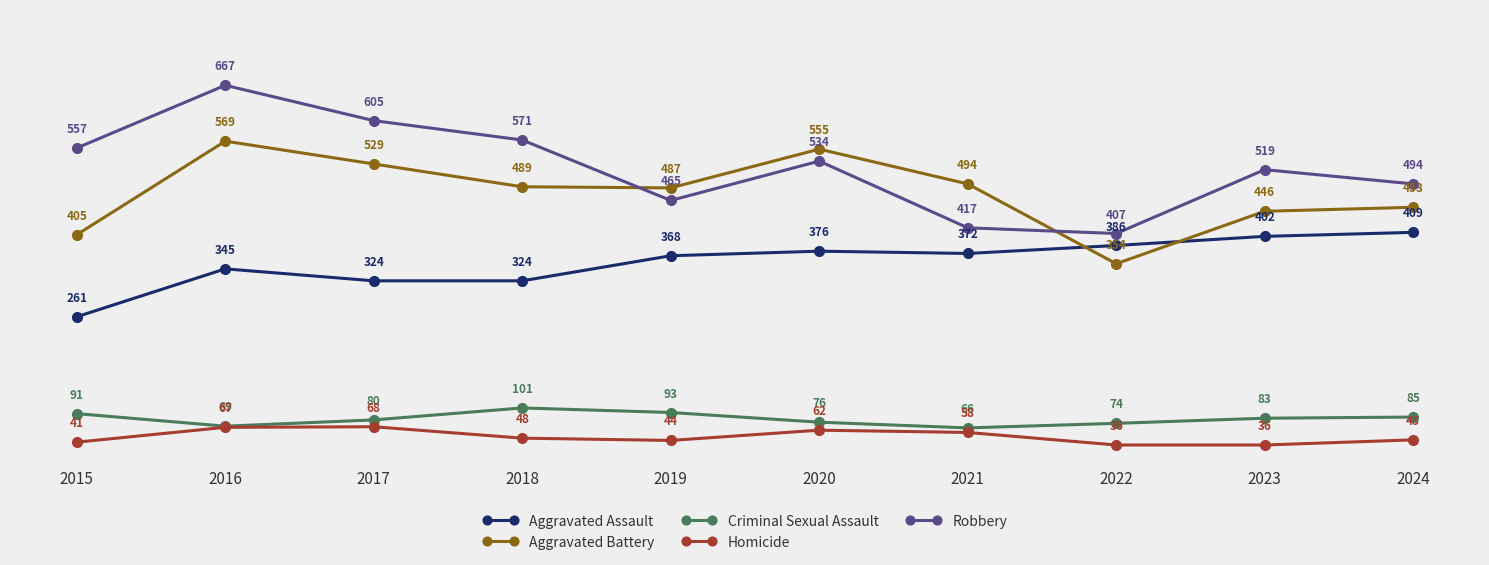

Reading right to left, list all the values displayed in this chart.

Aggravated Assault: 409	402	386	372	376	368	324	324	345	261
Aggravated Battery: 453	446	354	494	555	487	489	529	569	405
Criminal Sexual Assault: 85	83	74	66	76	93	101	80	69	91
Homicide: 45	36	36	58	62	44	48	68	67	41
Robbery: 494	519	407	417	534	465	571	605	667	557